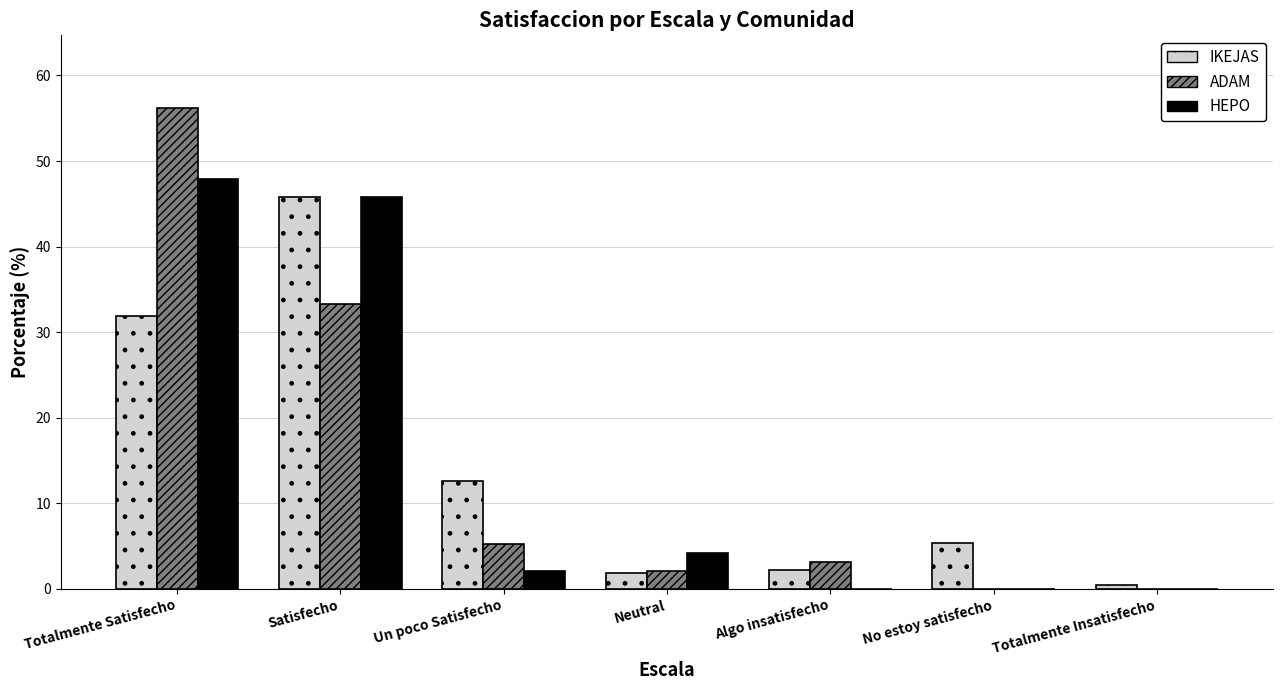

What are all the series names shown in the legend?

IKEJAS, ADAM, HEPO